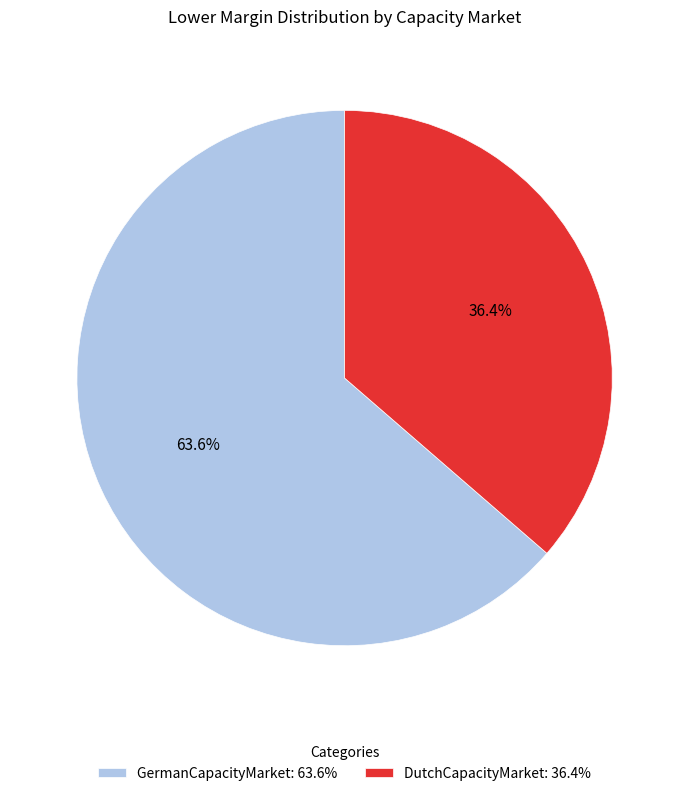

Which slice is the smallest?

DutchCapacityMarket